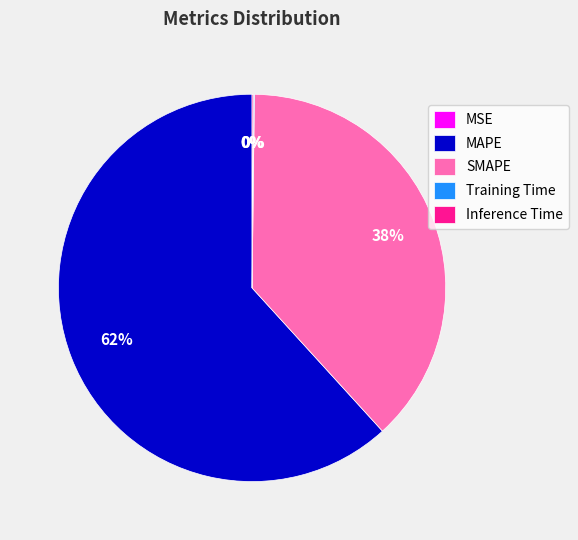

To the nearest percent, what portion does SMAPE represent?

38%